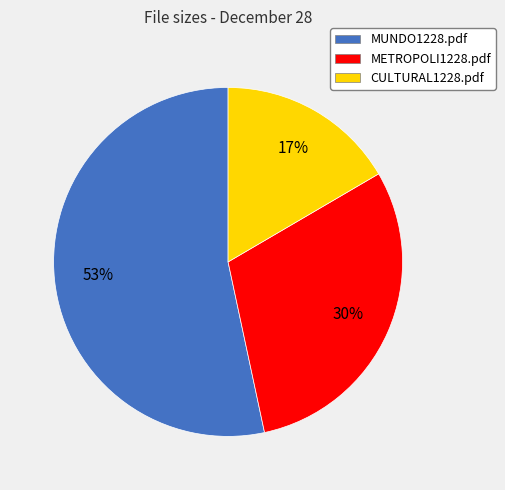

To the nearest percent, what is the average slice percentage?

33%